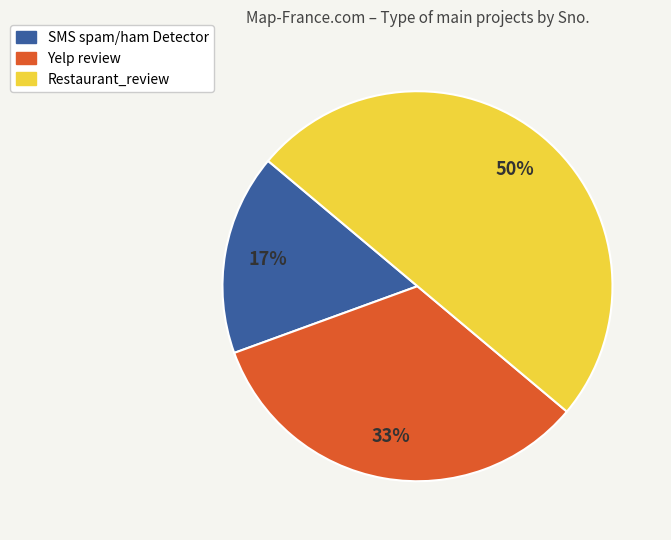

To the nearest percent, what is the difference between the largest and smallest slice percentages?

33%